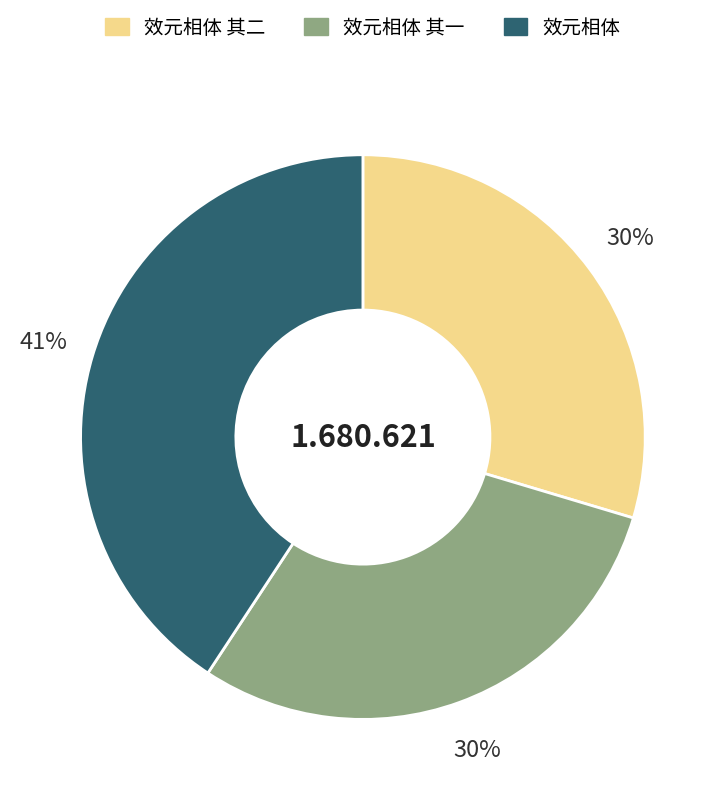

Is there any slice that represents more than half of the pie?

No